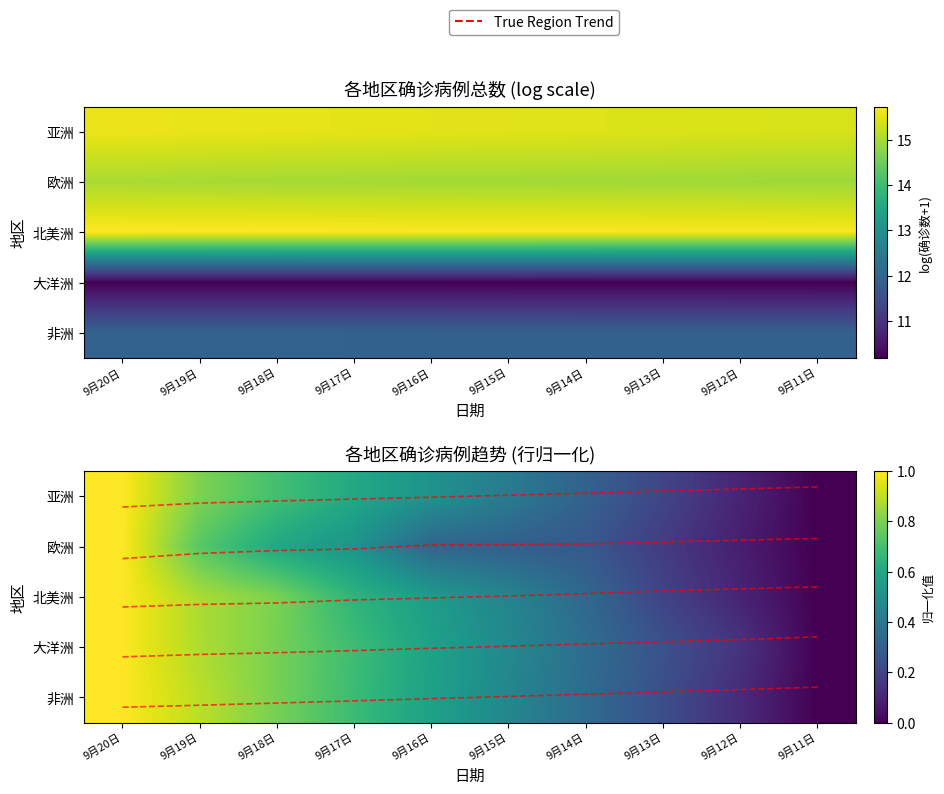

What is the difference between the maximum and minimum values in the 大洋洲 series?

1.0